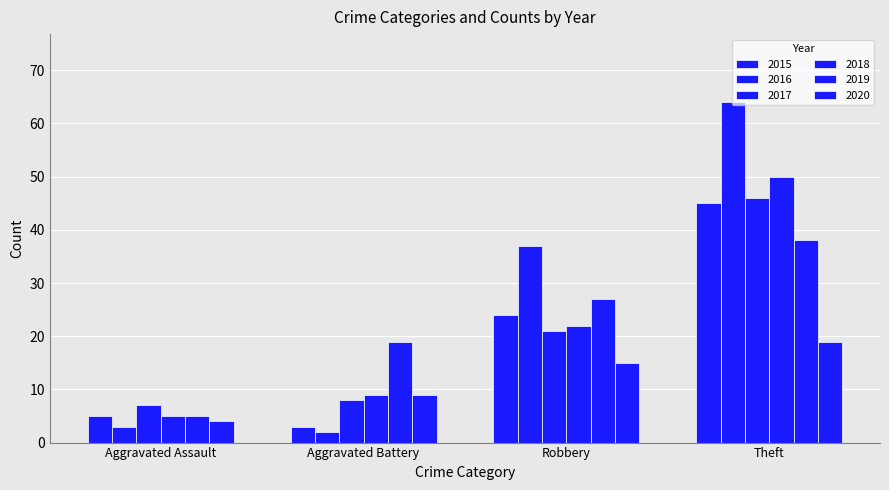

Are the bars horizontal?

No